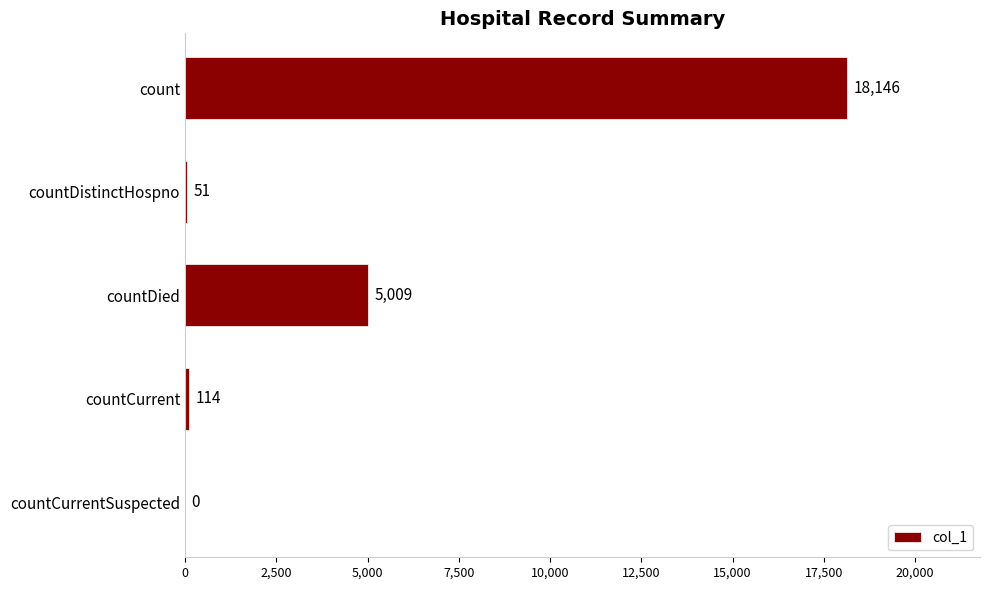

Reading bottom to top, what are all the values shown in this chart?

countCurrentSuspected=0	countCurrent=114	countDied=5009	countDistinctHospno=51	count=18146